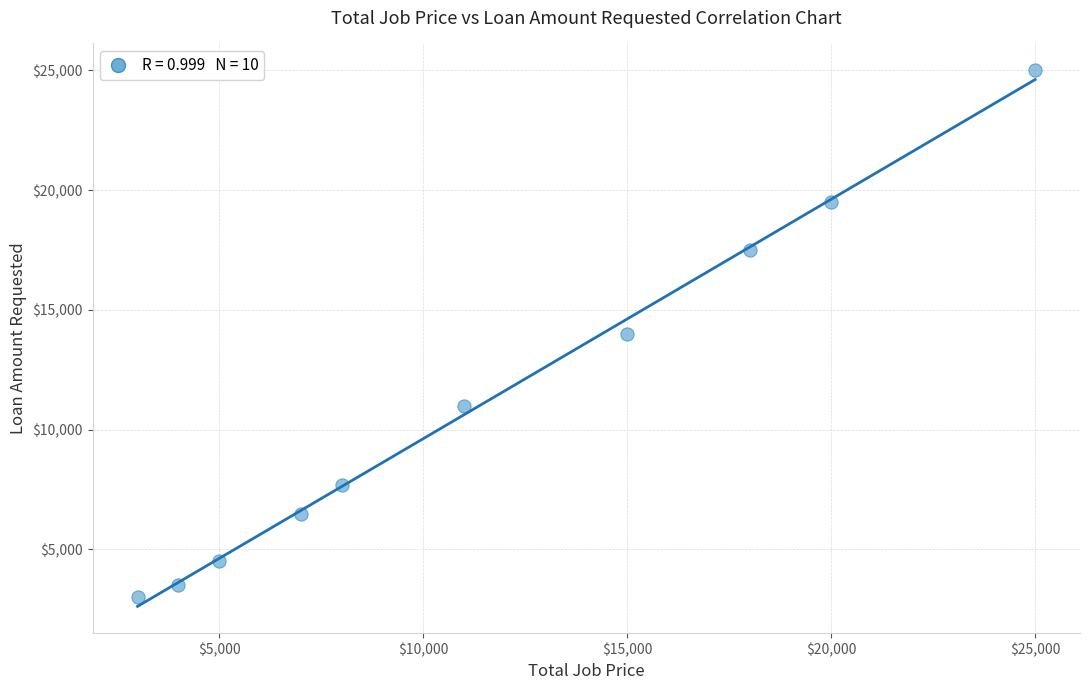

What is the average X value?

11601